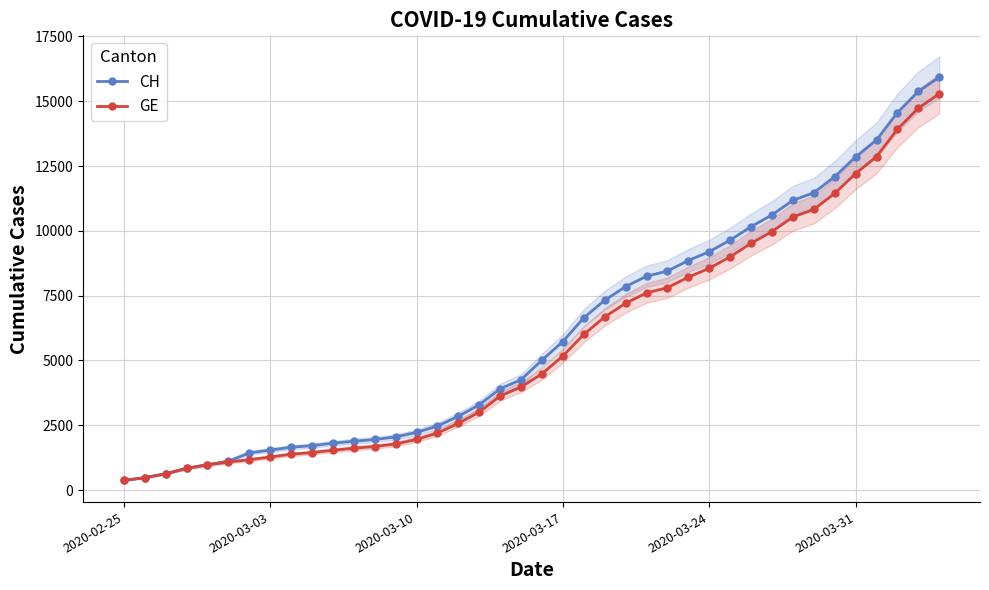

What is the sum of all CH values?

242133